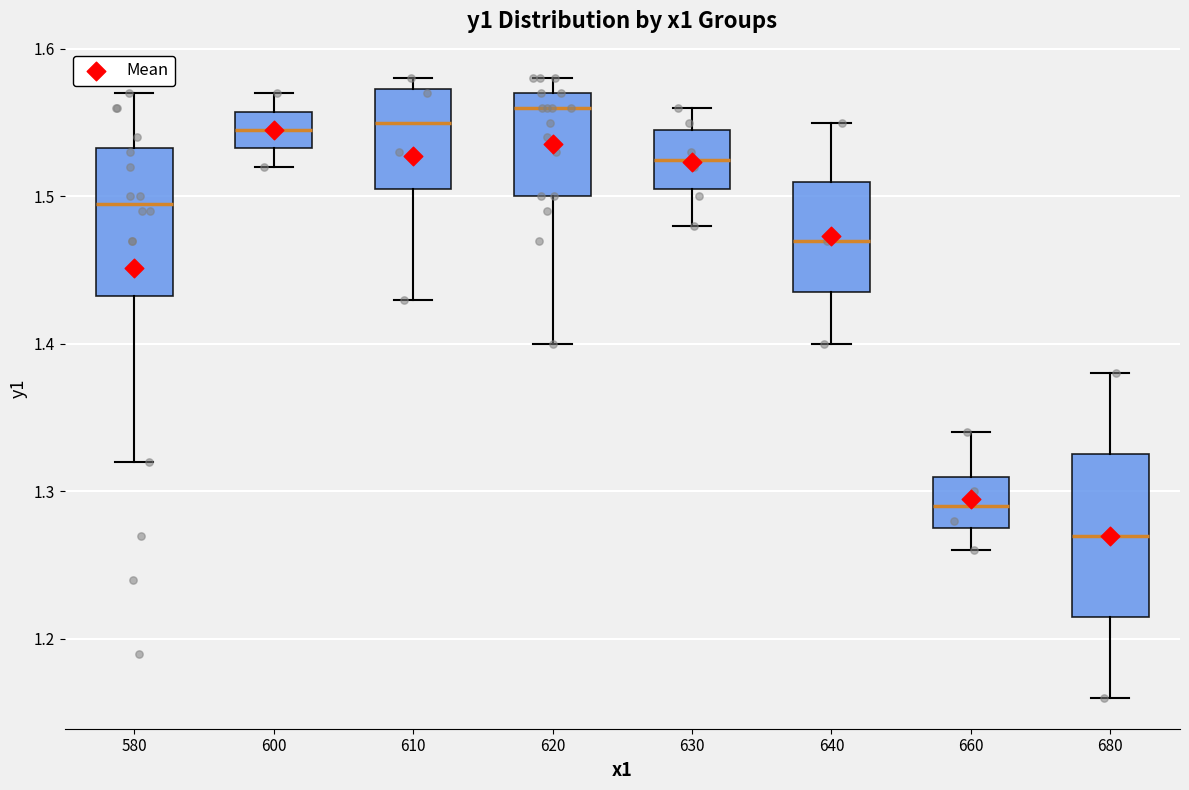

Which box is the tallest, from its lower edge to its upper edge?

680